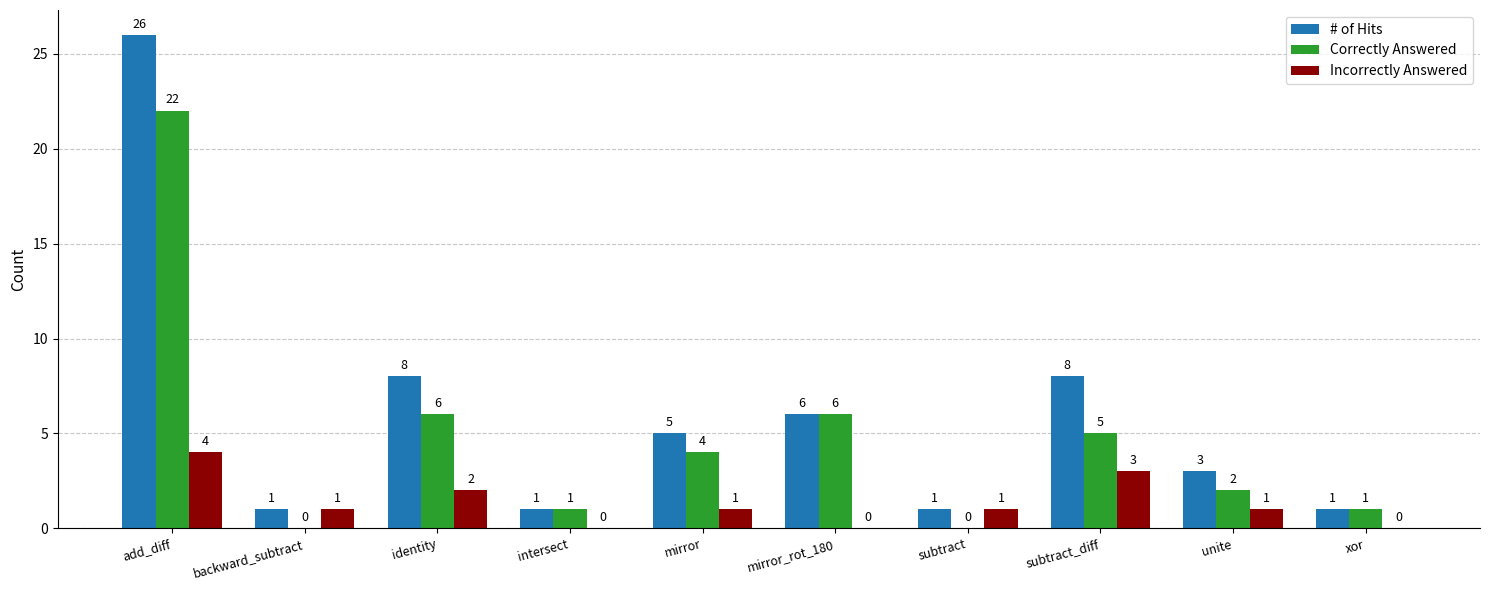

How many groups of bars are there?

10